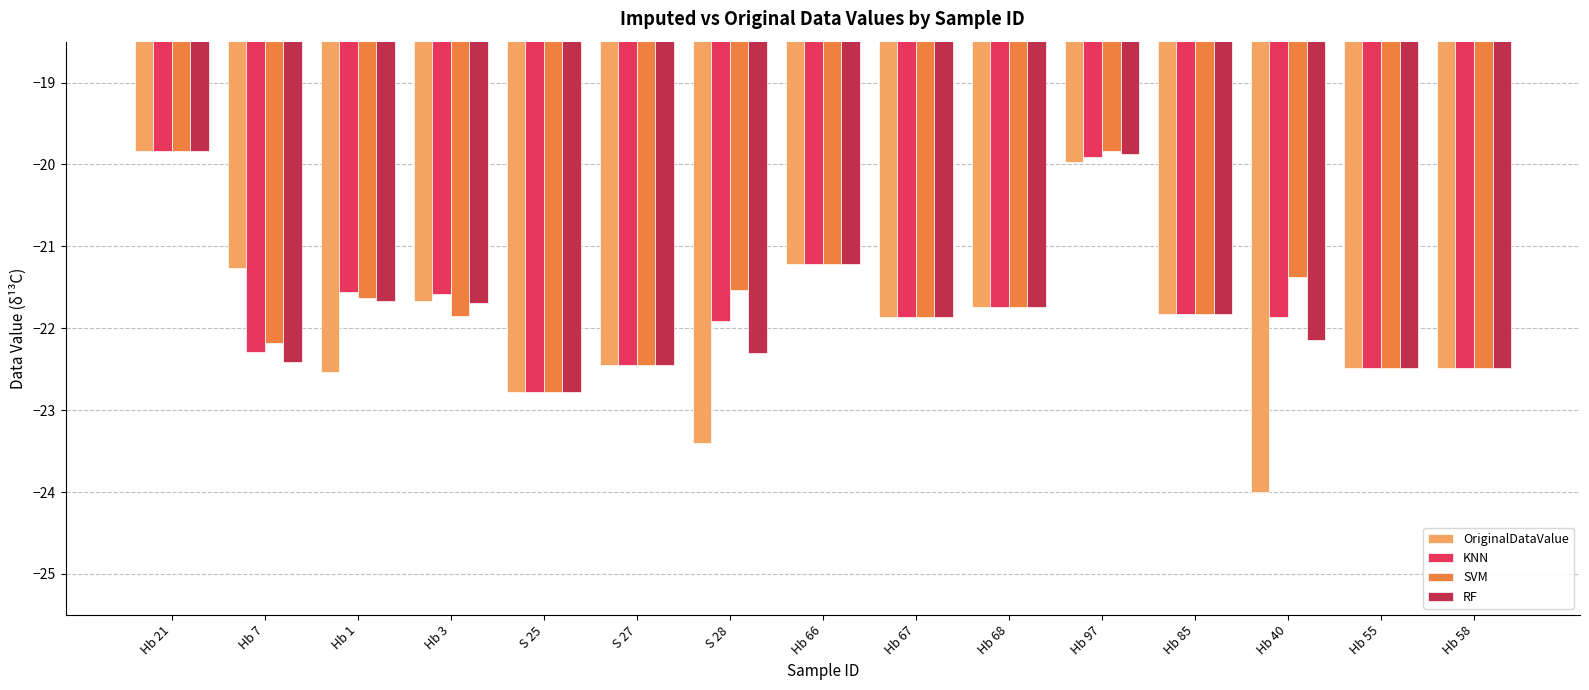

What is the total value across all series at Hb 58?

-89.9